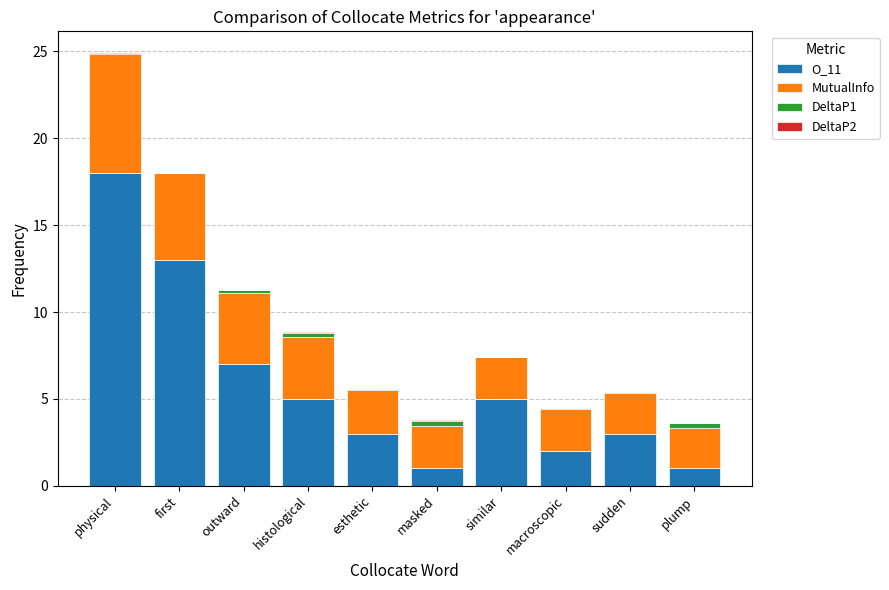

Does the chart contain stacked bars?

Yes